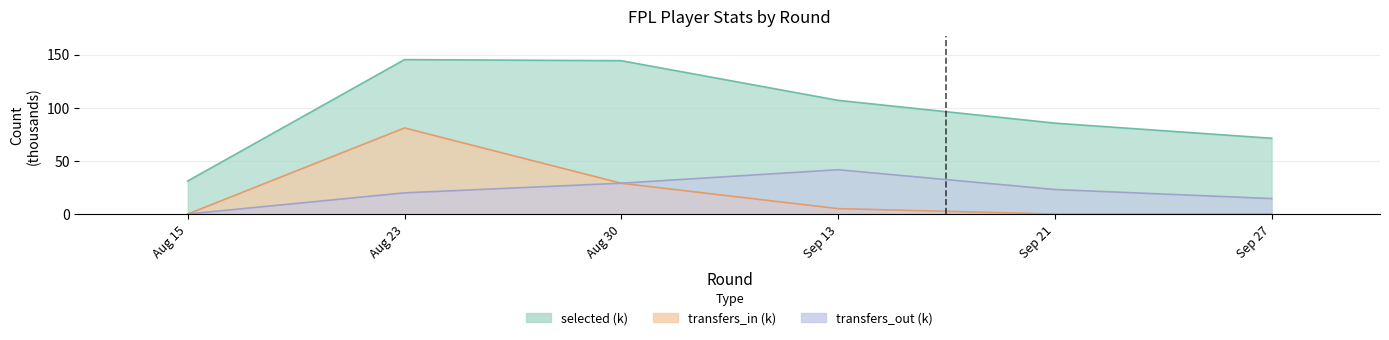

True or false: selected and transfers_in intersect in this chart.

False